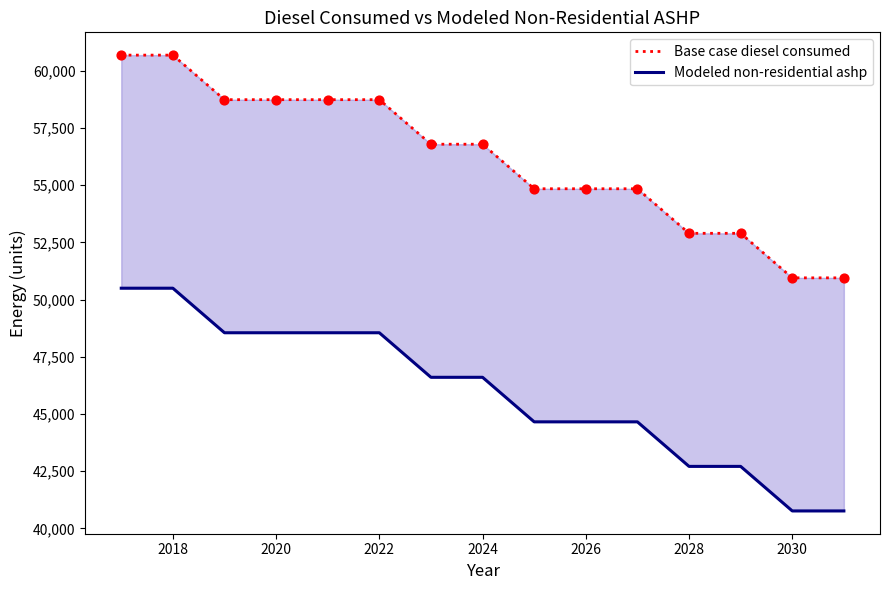

Which series has the largest Y range (max minus min)?

Base case diesel consumed